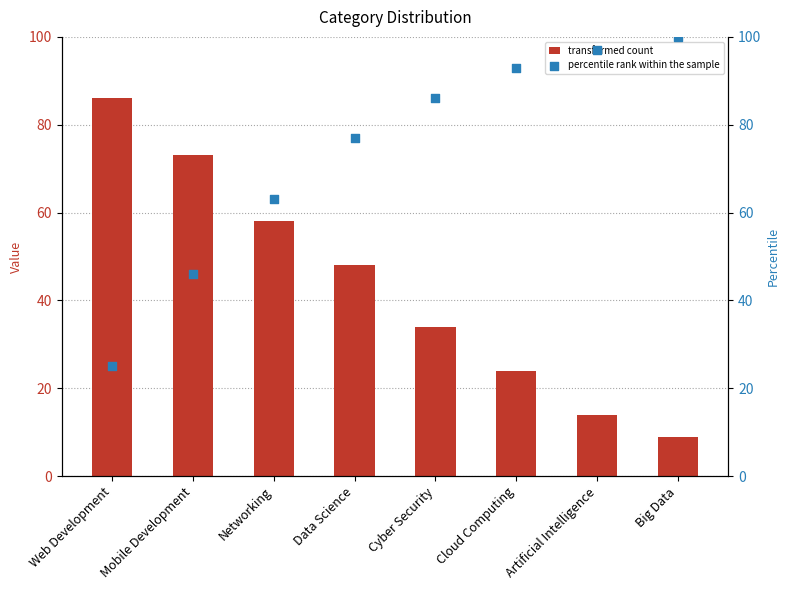

At which category is the sum across all series the highest?

Data Science